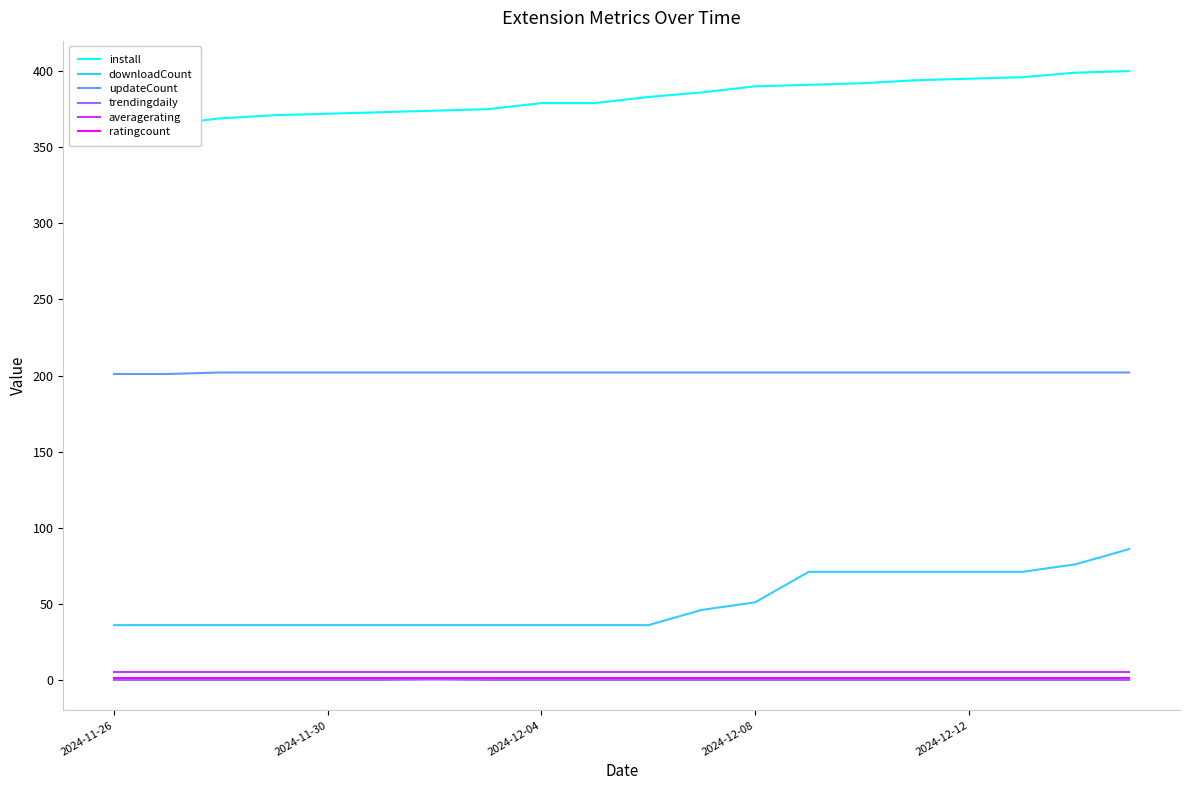

Does the chart have visible grid lines?

No